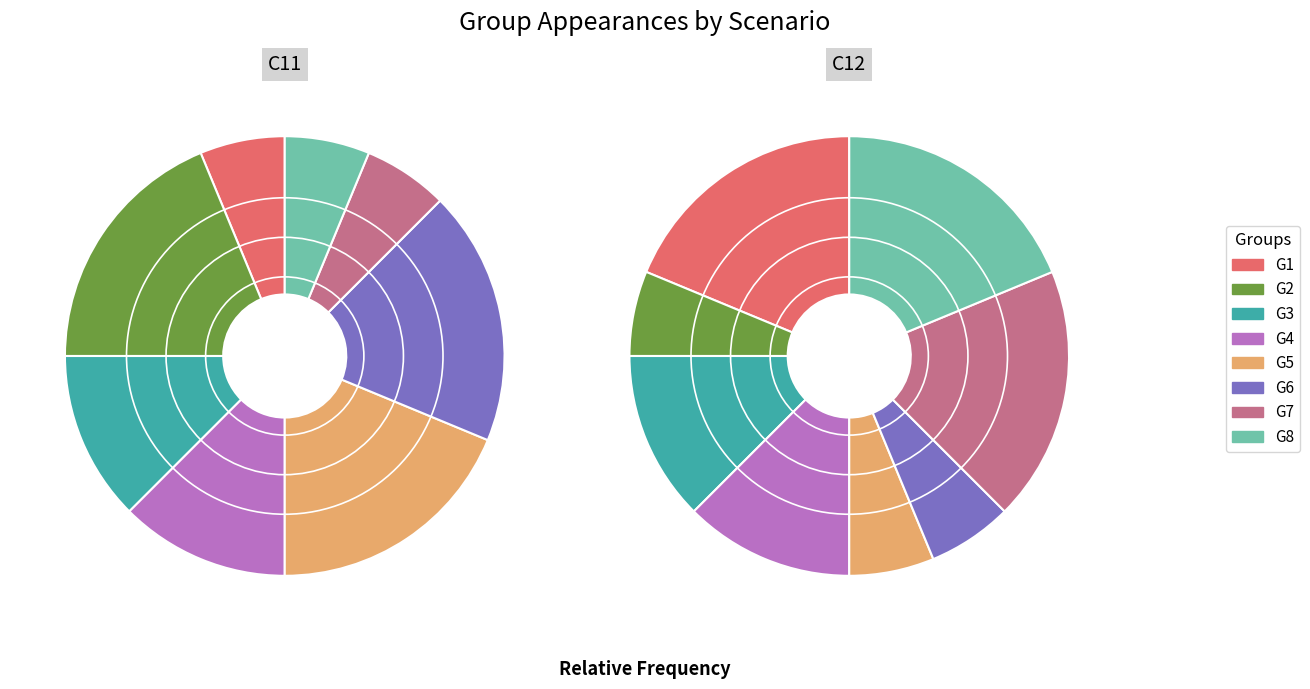

To the nearest percent, what percentage of the pie is 15?

5%